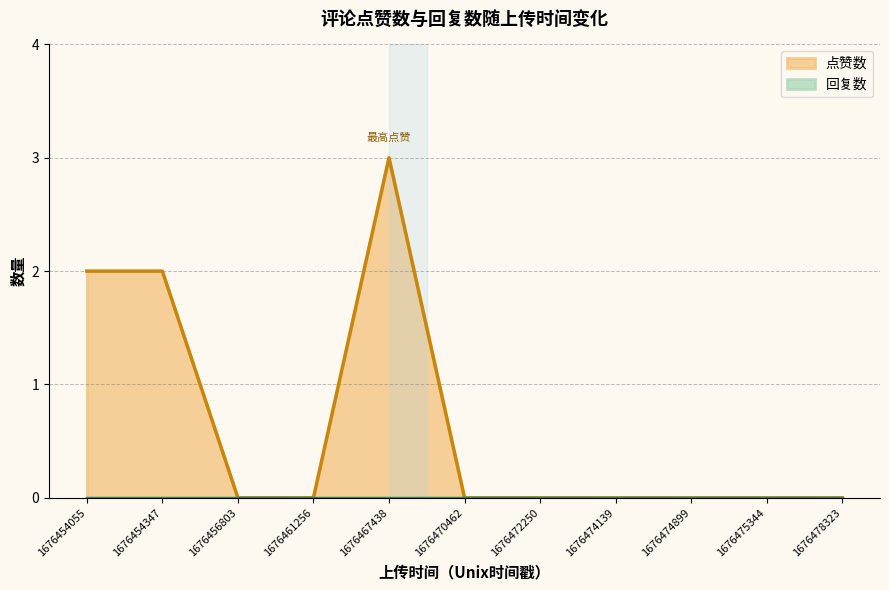

The chart shows a value of 5 at 1676467438. True or false?

False